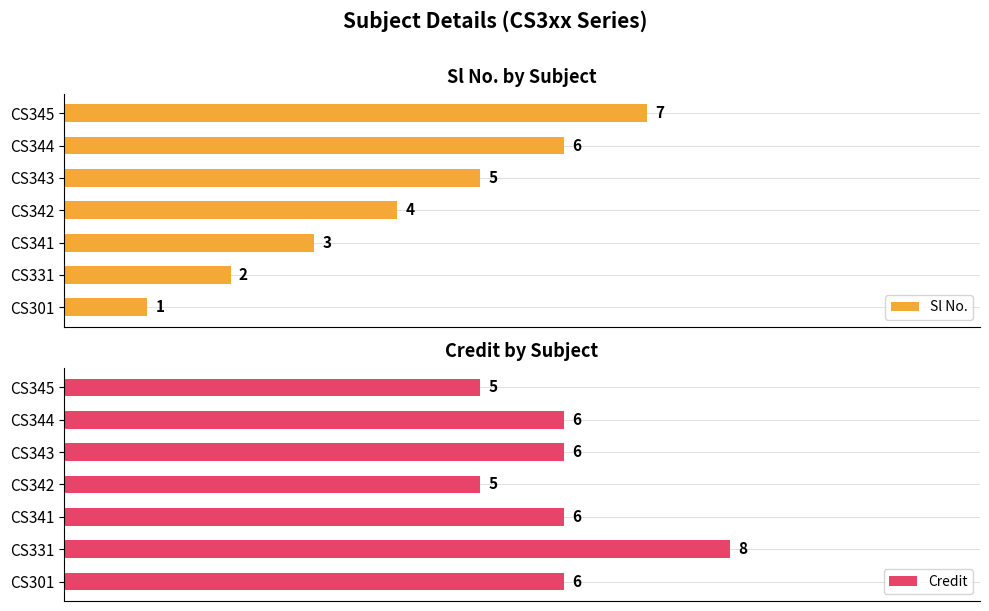

At which label is Sl No. closest to 4?

CS342